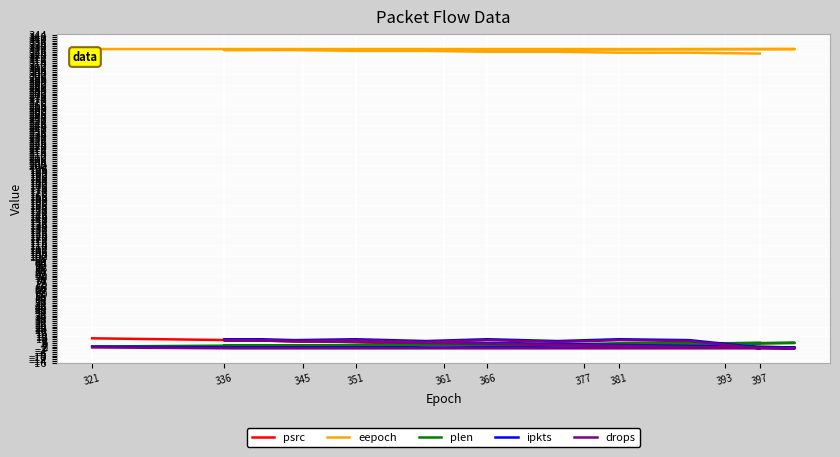

What is the maximum value shown in the chart?

329